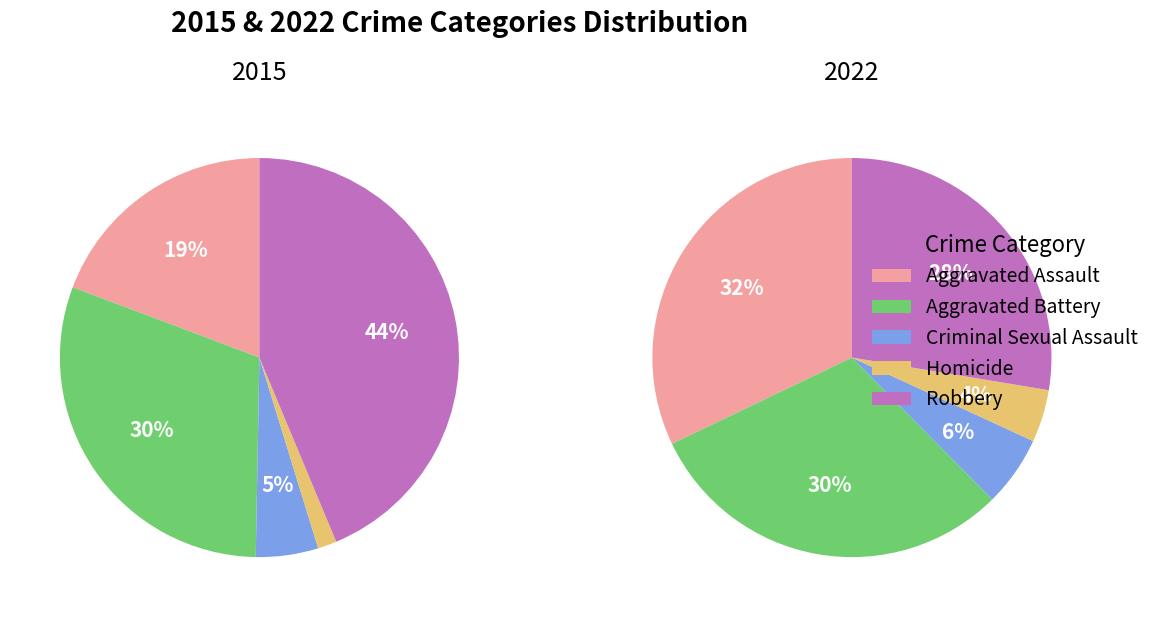

Does Aggravated Battery represent more than half of the total?

No